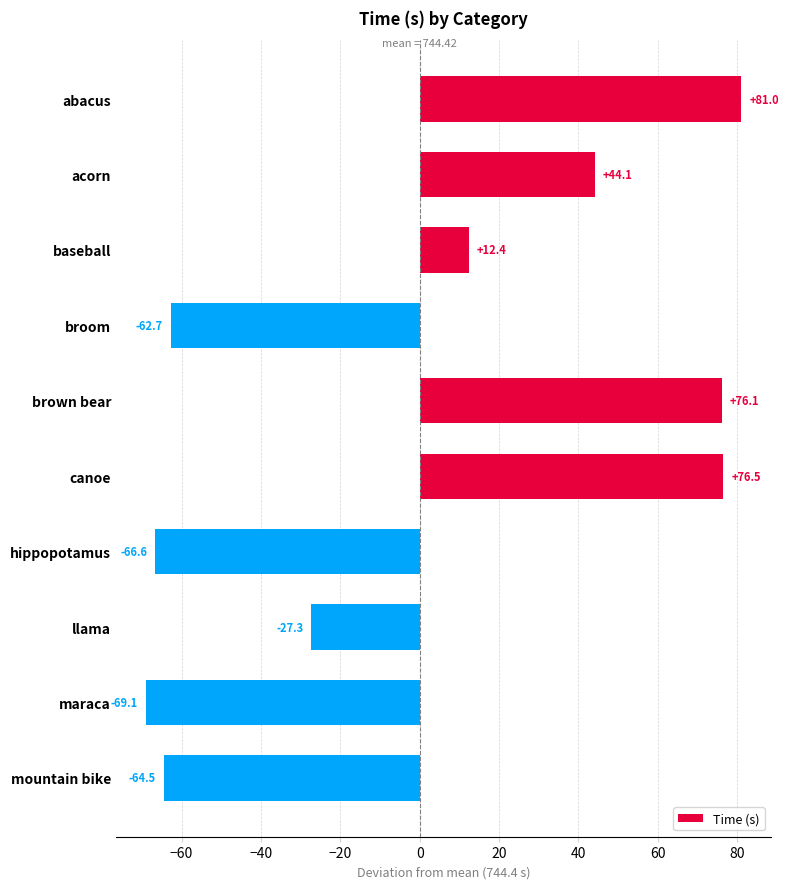

At which label is the value closest to 5?

baseball